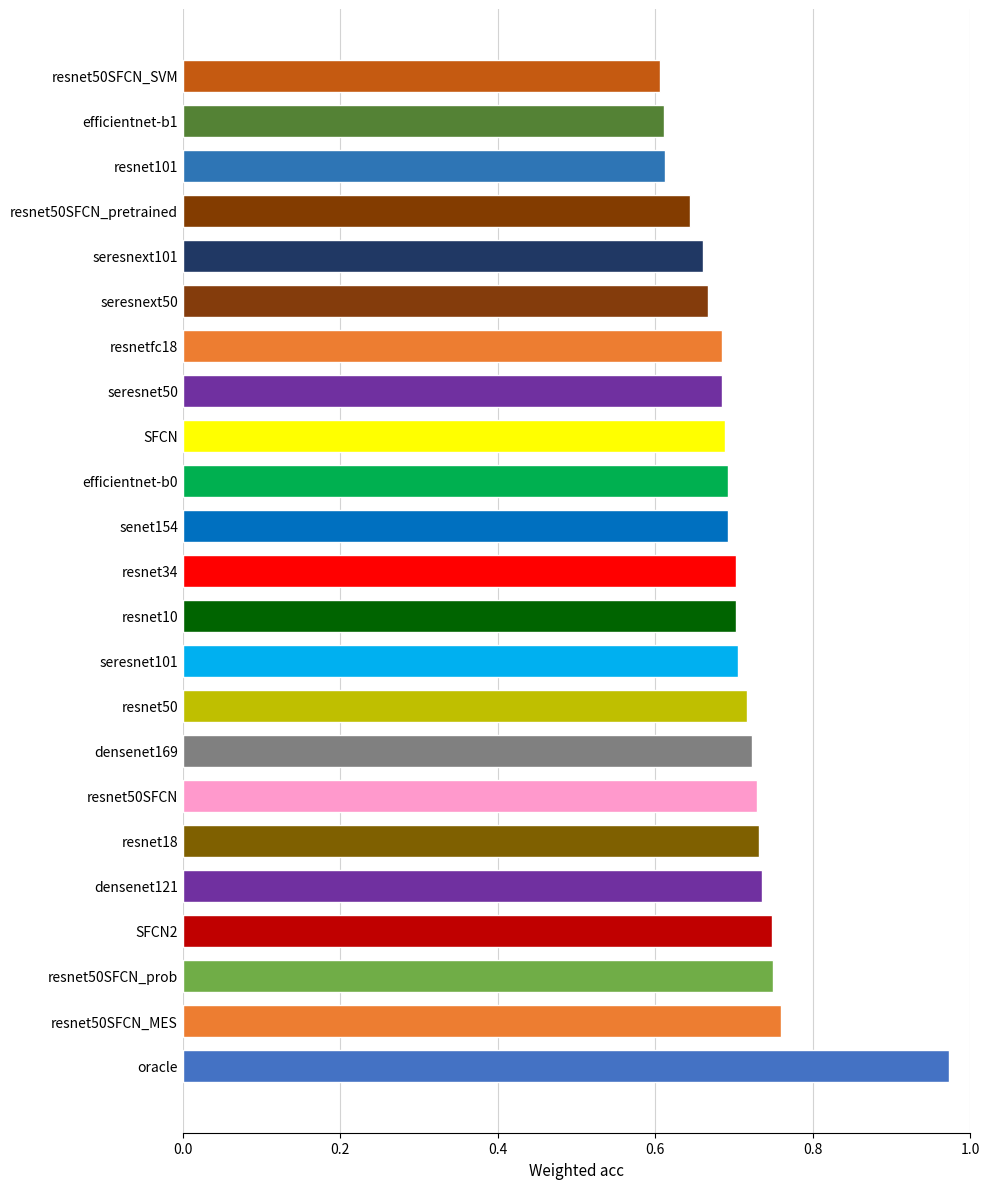

What is the difference between the maximum and minimum values?

0.4